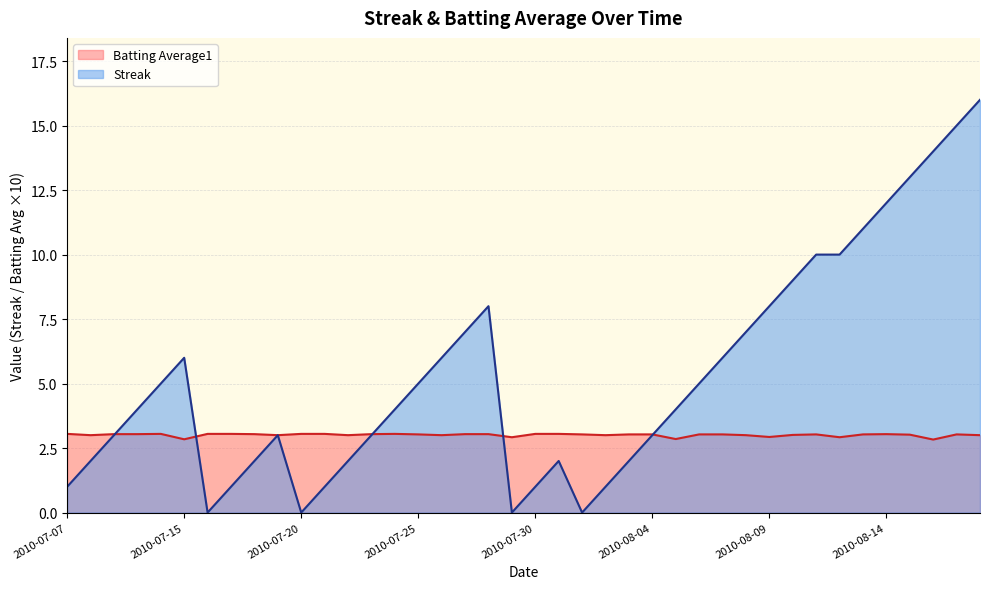

What is the total value across all series at 2010-08-11?

13.0